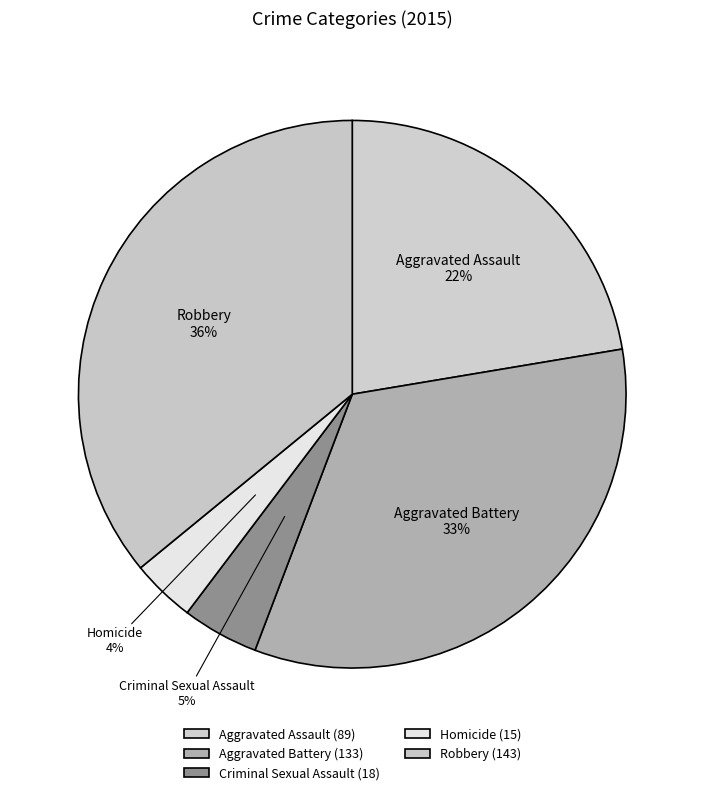

Is the sum of Aggravated Assault and Aggravated Battery greater than half?

Yes